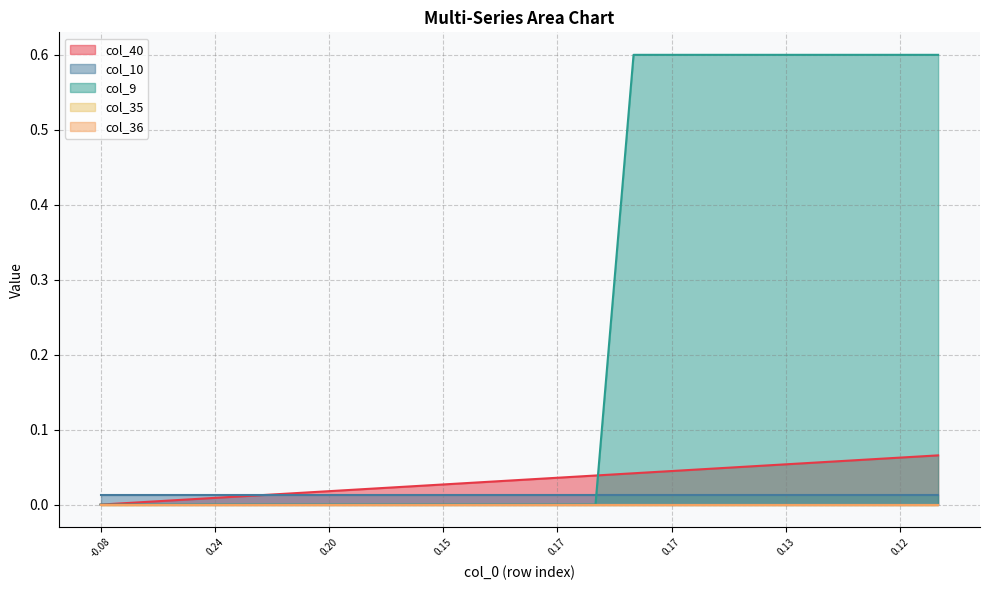

Reading left to right, what are all the values shown in this chart?

col_40: 0=0.0	1=0.0	2=0.0	3=0.0	4=0.0	5=0.0	6=0.0	7=0.0	8=0.0	9=0.0	10=0.0	11=0.0	12=0.0	13=0.0	14=0.0	15=0.0	16=0.0	17=0.1	18=0.1	19=0.1	20=0.1	21=0.1	22=0.1
col_10: 0=0.0	1=0.0	2=0.0	3=0.0	4=0.0	5=0.0	6=0.0	7=0.0	8=0.0	9=0.0	10=0.0	11=0.0	12=0.0	13=0.0	14=0.0	15=0.0	16=0.0	17=0.0	18=0.0	19=0.0	20=0.0	21=0.0	22=0.0
col_9: 0=0.0	1=0.0	2=0.0	3=0.0	4=0.0	5=0.0	6=0.0	7=0.0	8=0.0	9=0.0	10=0.0	11=0.0	12=0.0	13=0.0	14=0.6	15=0.6	16=0.6	17=0.6	18=0.6	19=0.6	20=0.6	21=0.6	22=0.6
col_35: 0=0.0	1=0.0	2=0.0	3=0.0	4=0.0	5=0.0	6=0.0	7=0.0	8=0.0	9=0.0	10=0.0	11=0.0	12=0.0	13=0.0	14=0.0	15=0.0	16=0.0	17=0.0	18=0.0	19=0.0	20=0.0	21=0.0	22=0.0
col_36: 0=0.0	1=0.0	2=0.0	3=0.0	4=0.0	5=0.0	6=0.0	7=0.0	8=0.0	9=0.0	10=0.0	11=0.0	12=0.0	13=0.0	14=0.0	15=0.0	16=0.0	17=0.0	18=0.0	19=0.0	20=0.0	21=0.0	22=0.0